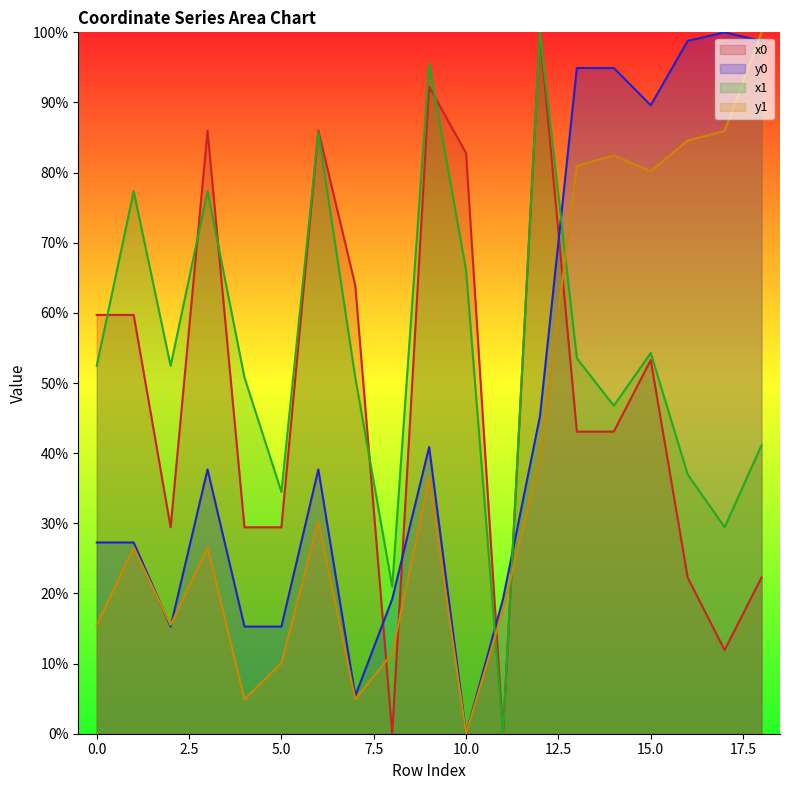

What is the difference between the maximum and minimum values in the y1 series?

1.0